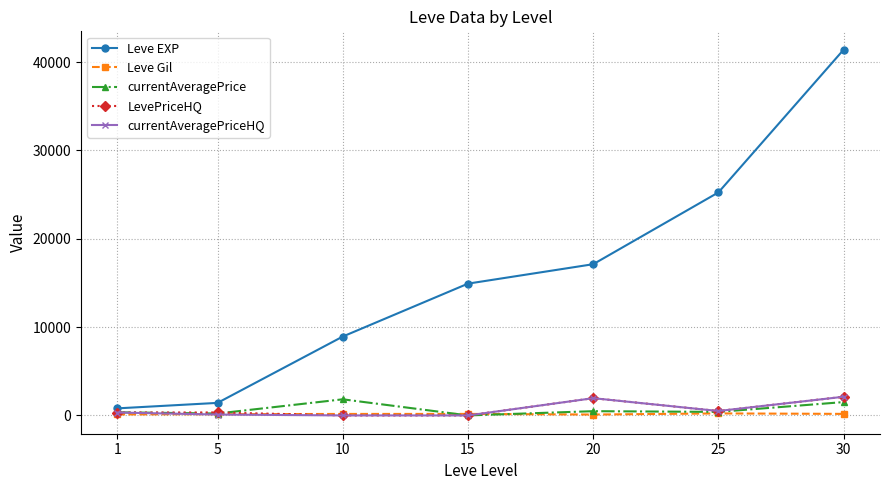

How many data points does each series have?

7